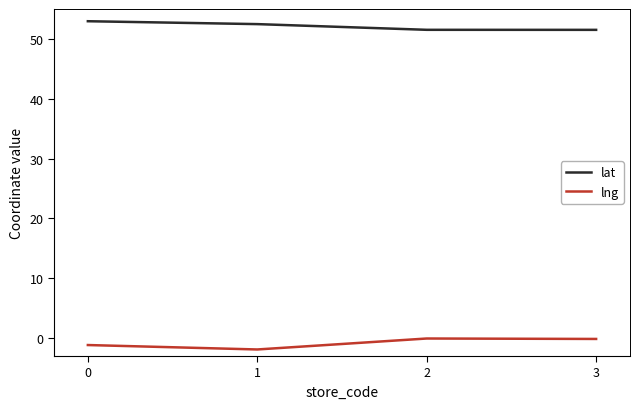

In lng, how many points are lower than both neighbors (excluding endpoints)?

1